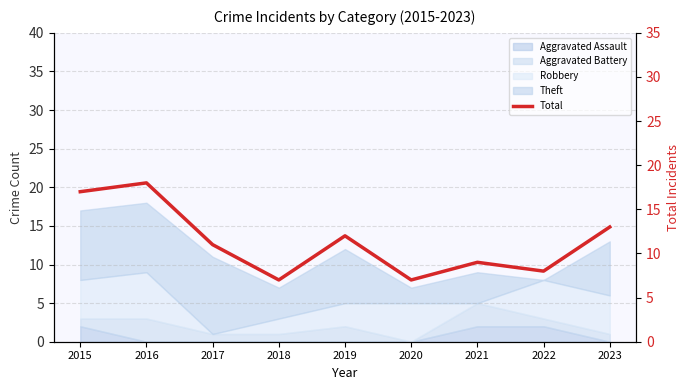

At which category does the data reach its first local peak?

2016